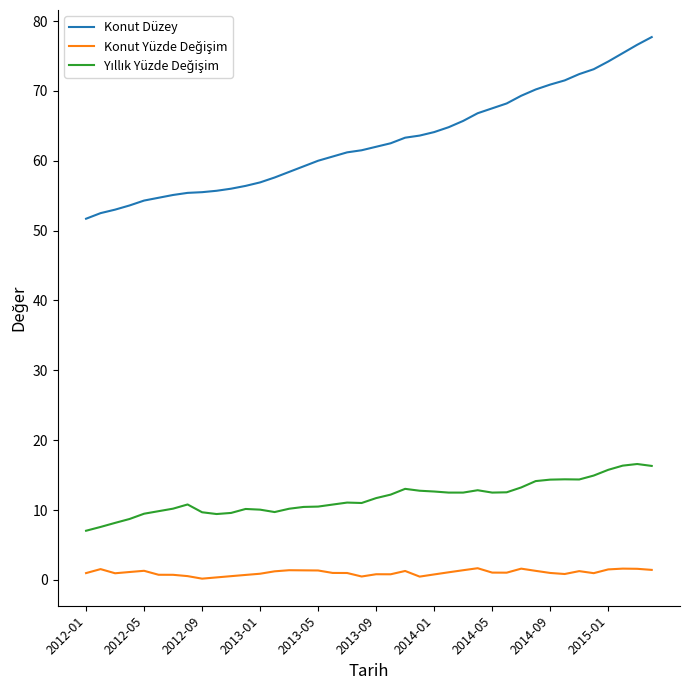

Which series has the largest total across all categories?

Konut Düzey